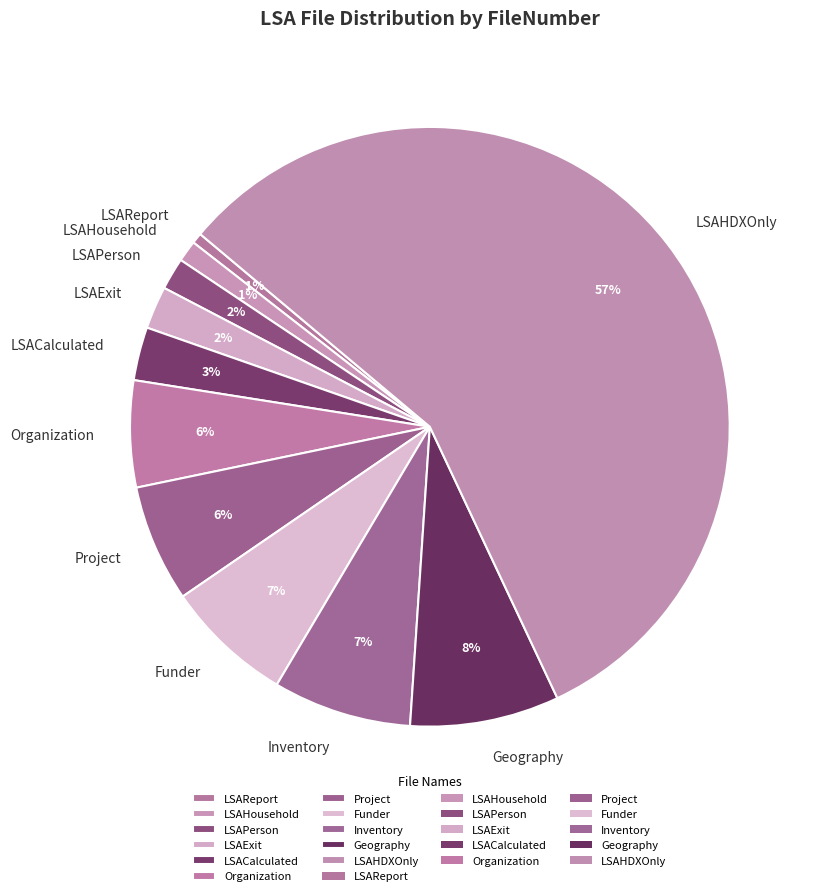

Which category accounts for the majority?

LSAHDXOnly